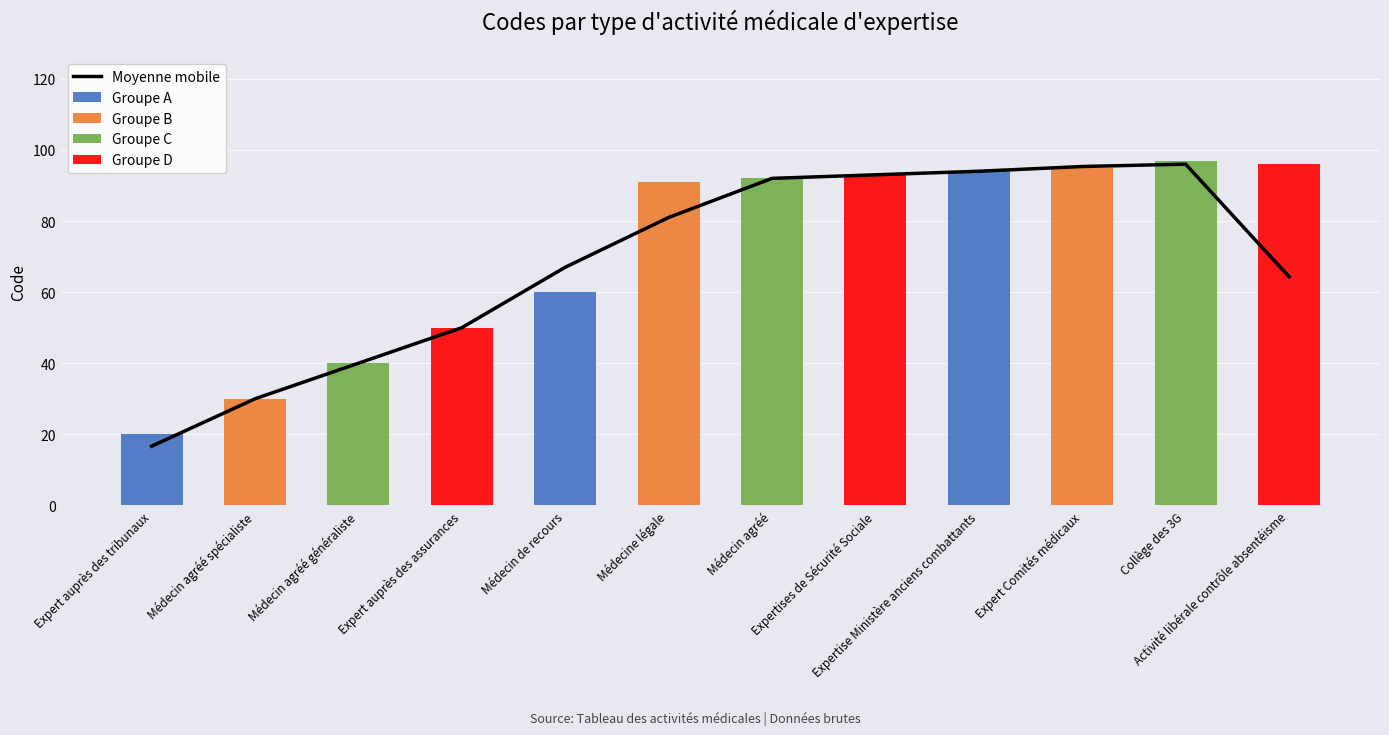

What is the sum of all Groupe A values?

174